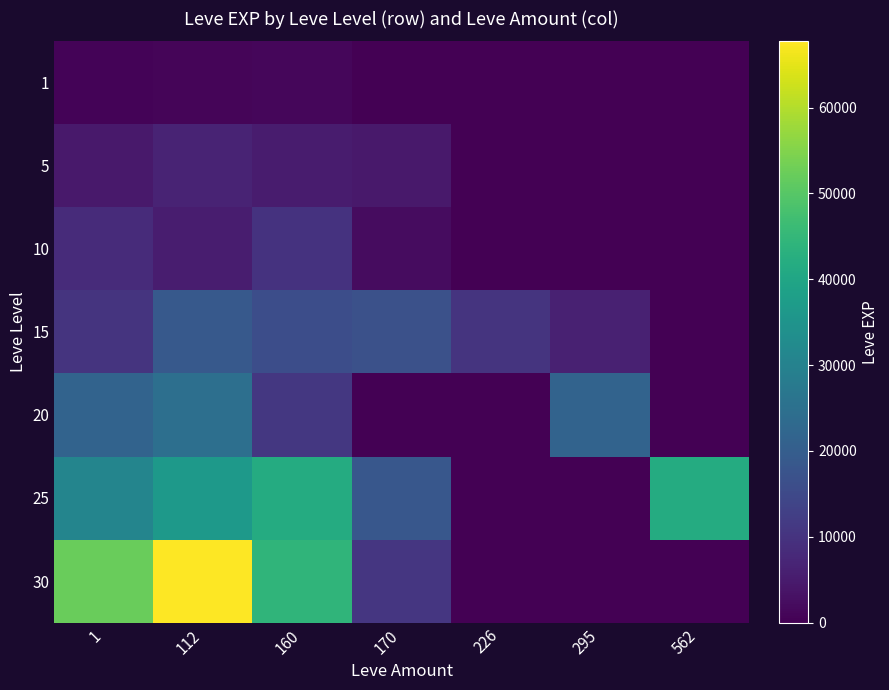

Rank the series by their maximum value, from highest to lowest.

30, 25, 20, 15, 10, 5, 1